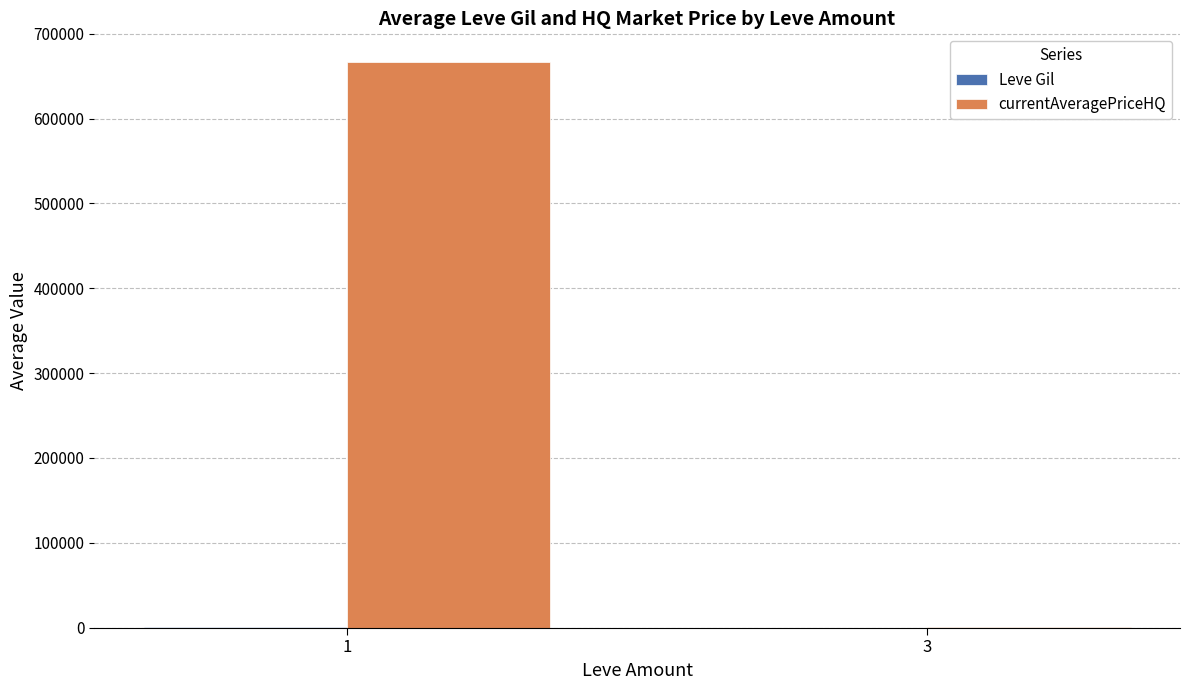

How many distinct data groups are displayed?

2